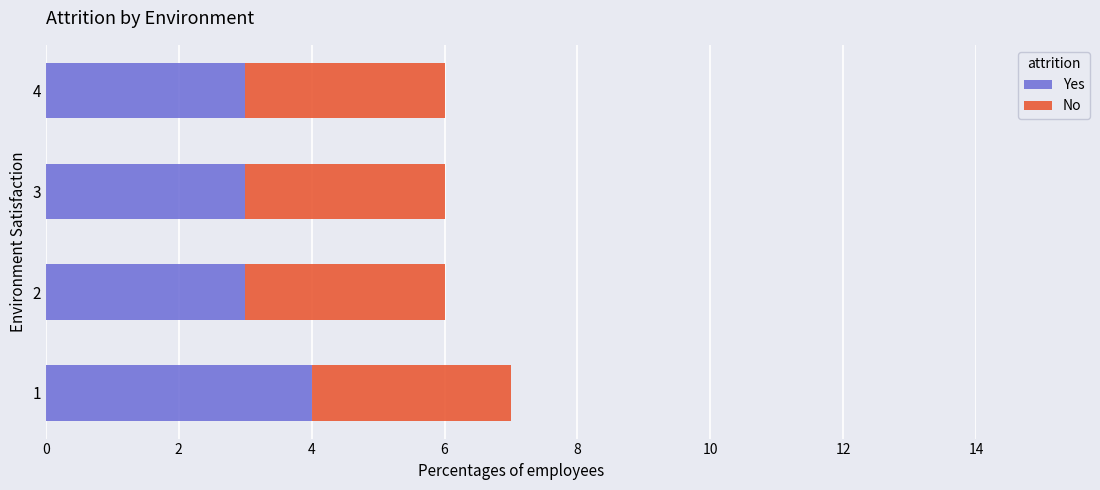

What is the maximum value for Yes?

4